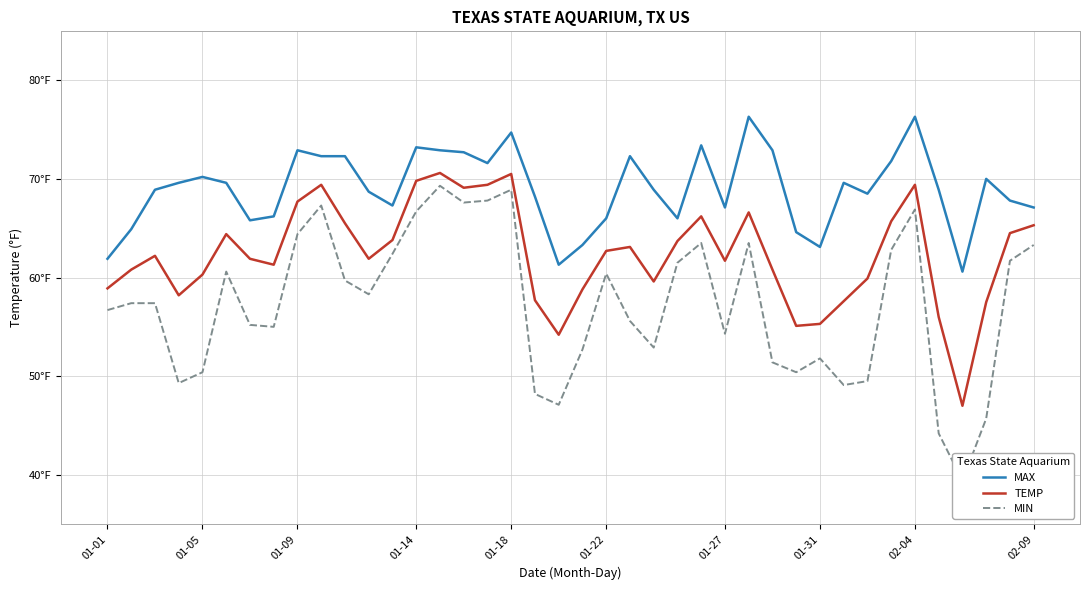

True or false: MAX and TEMP intersect in this chart.

False